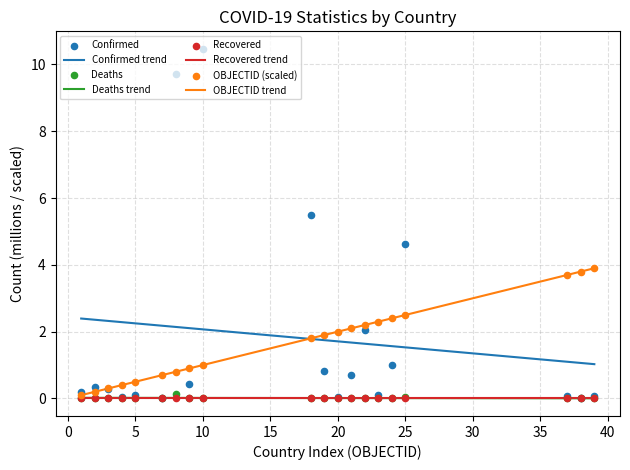

What is the lowest value of the Confirmed trend series?

1.0